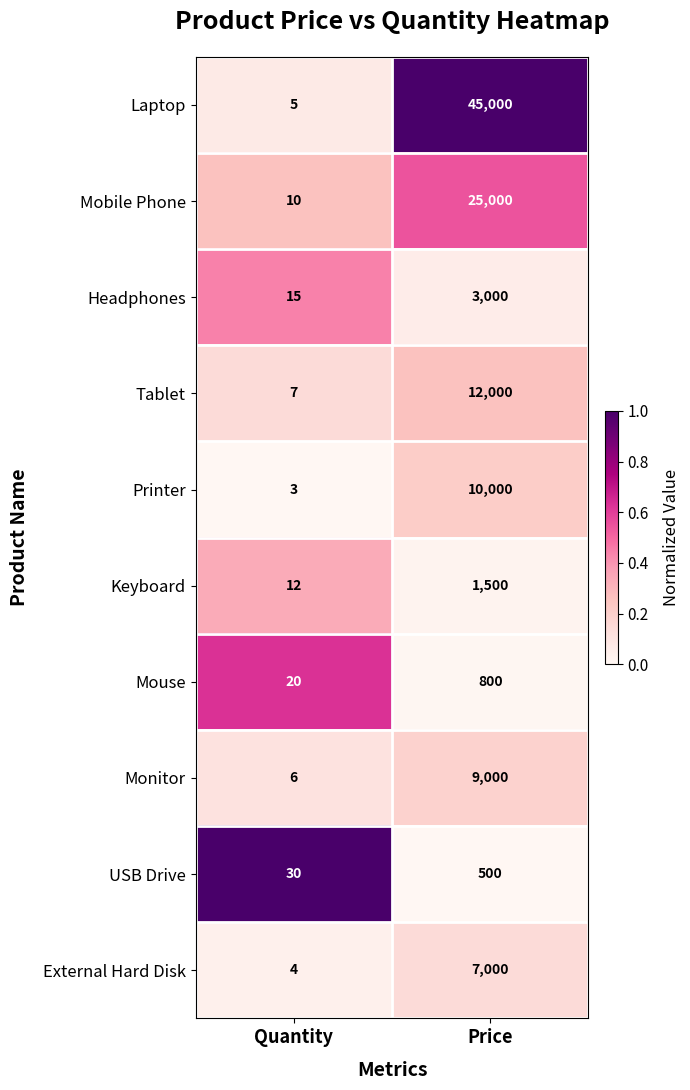

At which category is the sum across all series the highest?

Price